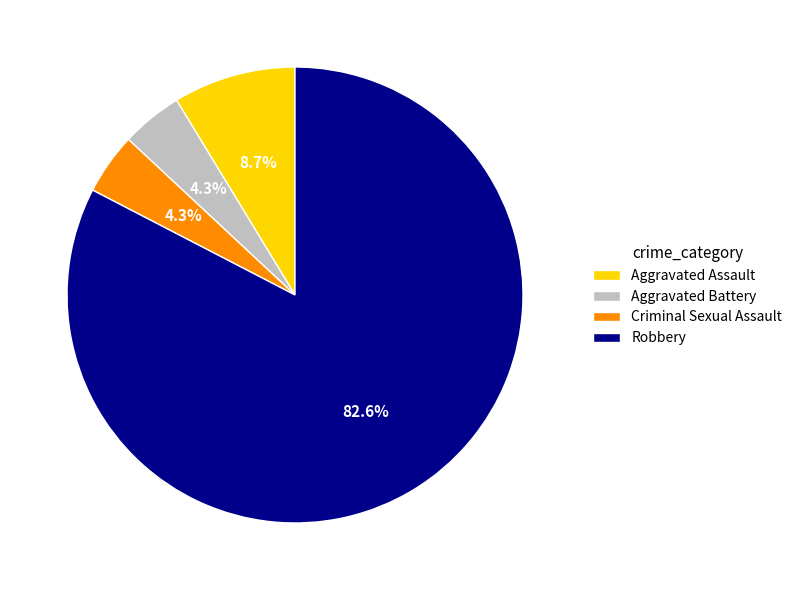

Combined, what portion of the pie is Aggravated Assault and Criminal Sexual Assault?

13.0%